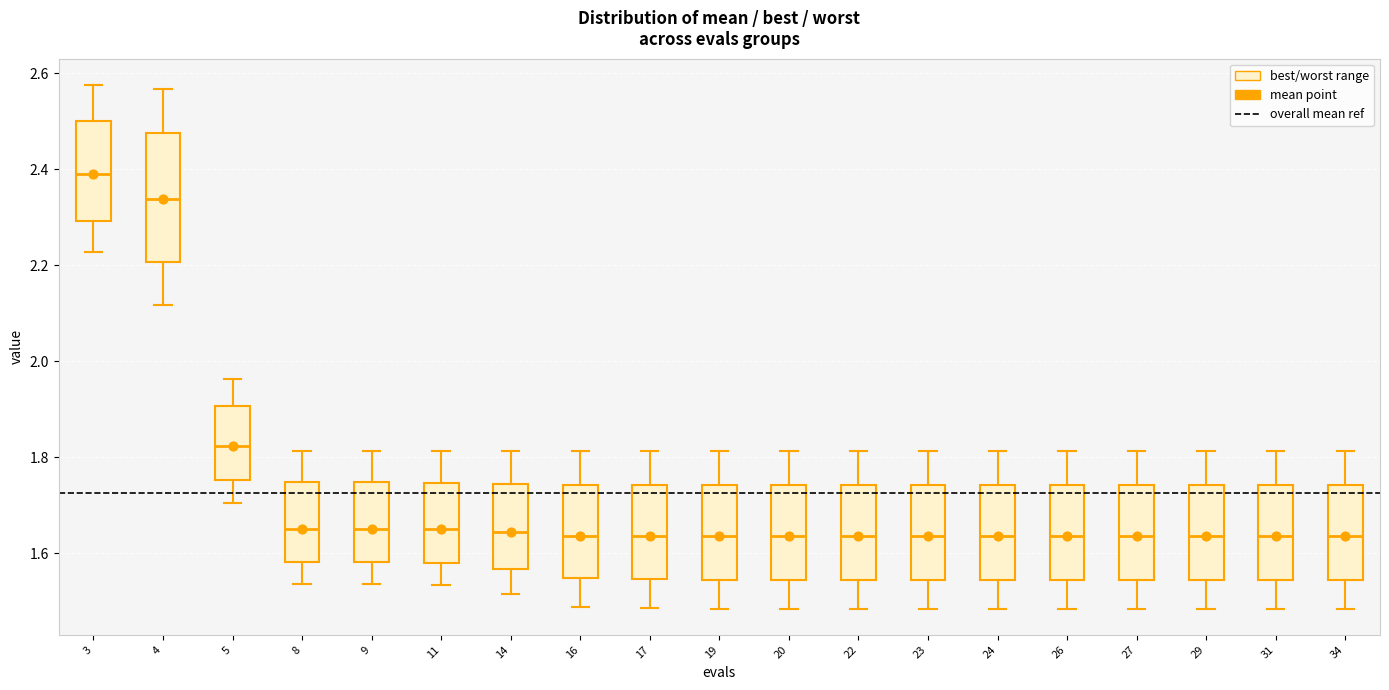

Reading left to right, read every box against the y-axis: the position of its median line, the range the box covers, and the ends of its whiskers. The values are not printed on the chart, so give them approximately, as read against the axis.

3: median 2.38, box 2.30 to 2.50, whiskers 2.22 to 2.58
4: median 2.34, box 2.20 to 2.48, whiskers 2.12 to 2.56
5: median 1.82, box 1.76 to 1.90, whiskers 1.70 to 1.96
8: median 1.66, box 1.58 to 1.74, whiskers 1.54 to 1.82
9: median 1.66, box 1.58 to 1.74, whiskers 1.54 to 1.82
11: median 1.64, box 1.58 to 1.74, whiskers 1.54 to 1.82
14: median 1.64, box 1.56 to 1.74, whiskers 1.52 to 1.82
16: median 1.64, box 1.54 to 1.74, whiskers 1.48 to 1.82
17: median 1.64, box 1.54 to 1.74, whiskers 1.48 to 1.82
19: median 1.64, box 1.54 to 1.74, whiskers 1.48 to 1.82
20: median 1.64, box 1.54 to 1.74, whiskers 1.48 to 1.82
22: median 1.64, box 1.54 to 1.74, whiskers 1.48 to 1.82
23: median 1.64, box 1.54 to 1.74, whiskers 1.48 to 1.82
24: median 1.64, box 1.54 to 1.74, whiskers 1.48 to 1.82
26: median 1.64, box 1.54 to 1.74, whiskers 1.48 to 1.82
27: median 1.64, box 1.54 to 1.74, whiskers 1.48 to 1.82
29: median 1.64, box 1.54 to 1.74, whiskers 1.48 to 1.82
31: median 1.64, box 1.54 to 1.74, whiskers 1.48 to 1.82
34: median 1.64, box 1.54 to 1.74, whiskers 1.48 to 1.82